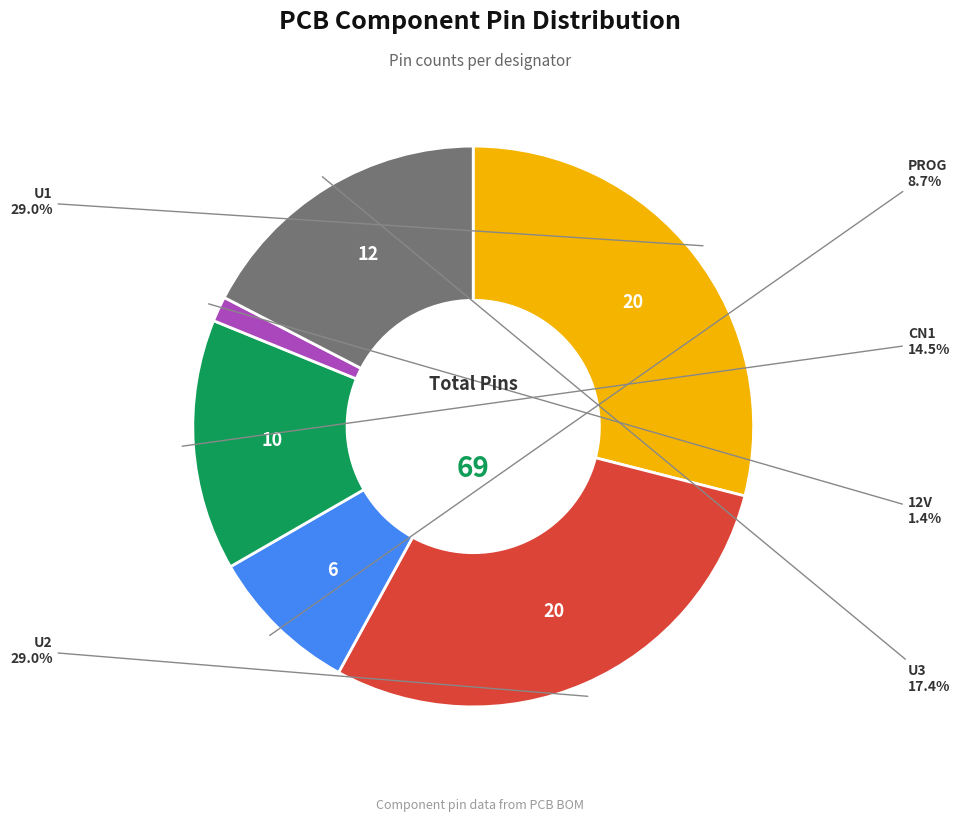

Does any single category account for the majority?

No